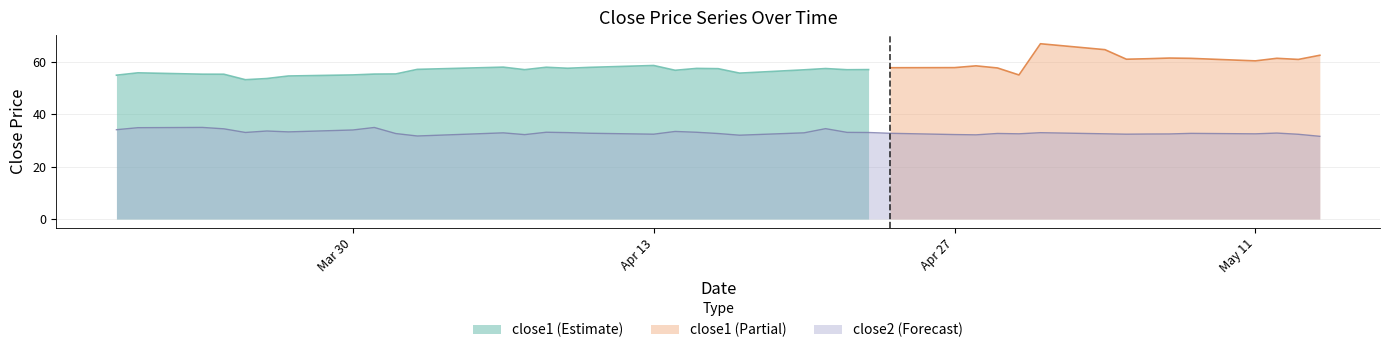

Is it true that close2 (Forecast) equals 34.0 at Mar 30?

True